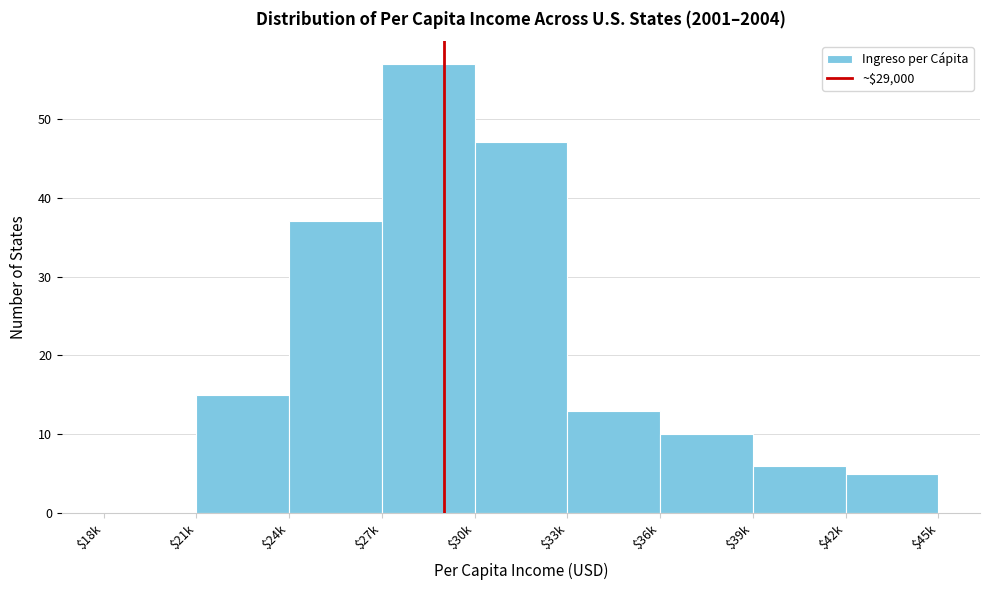

What is the sum of all values?

190